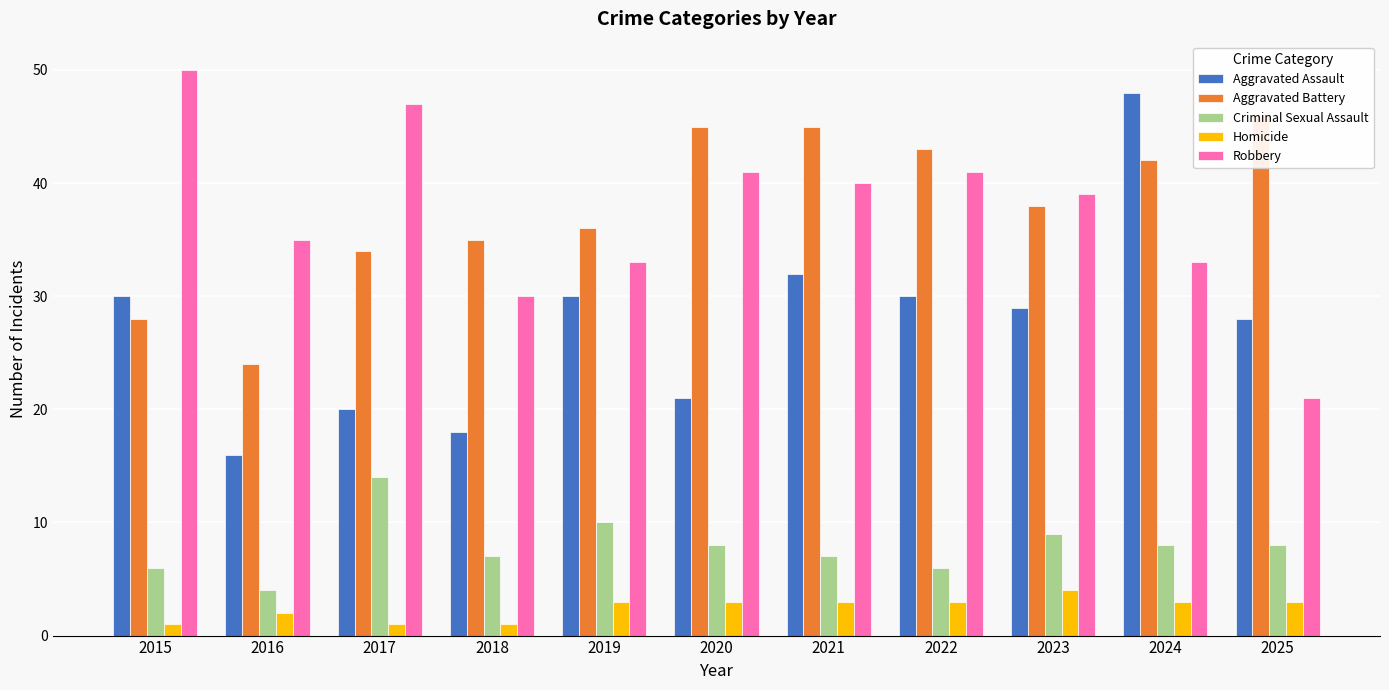

True or false: Criminal Sexual Assault has a value of 7 at 2021.

True